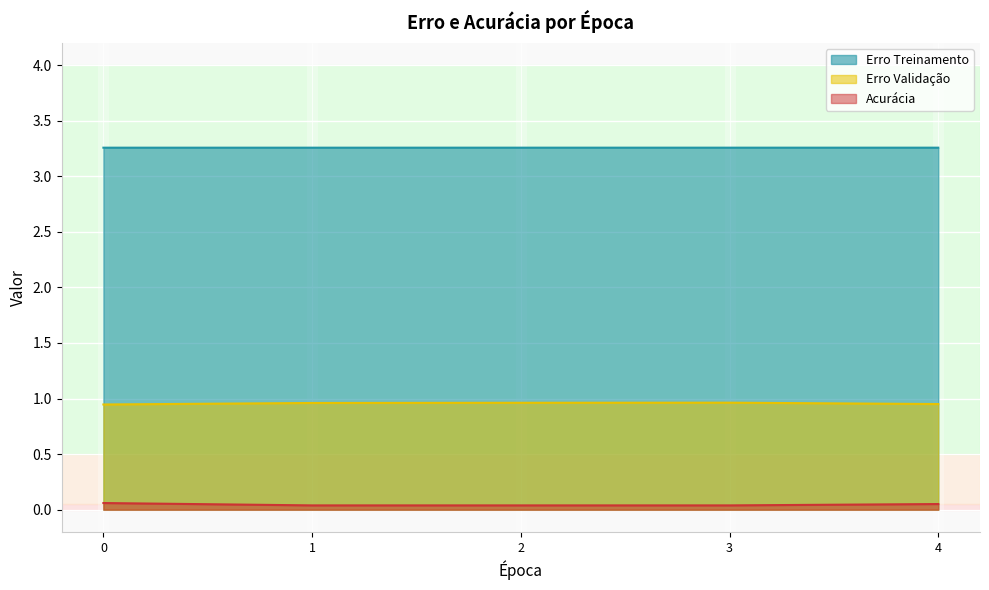

At how many categories does at least one series exceed 0?

5